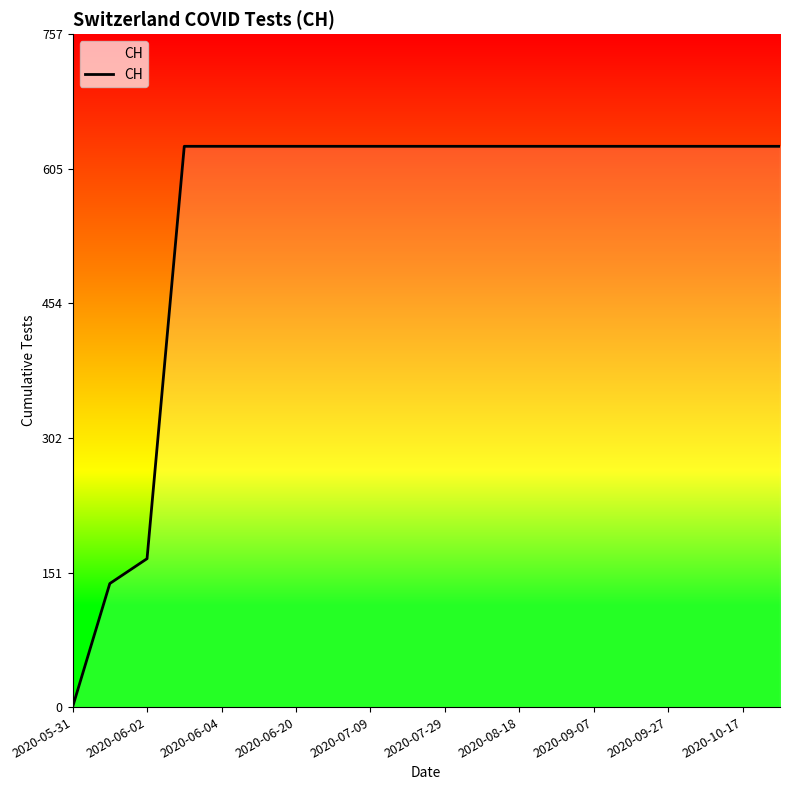

What is the difference between the maximum and minimum values?

631